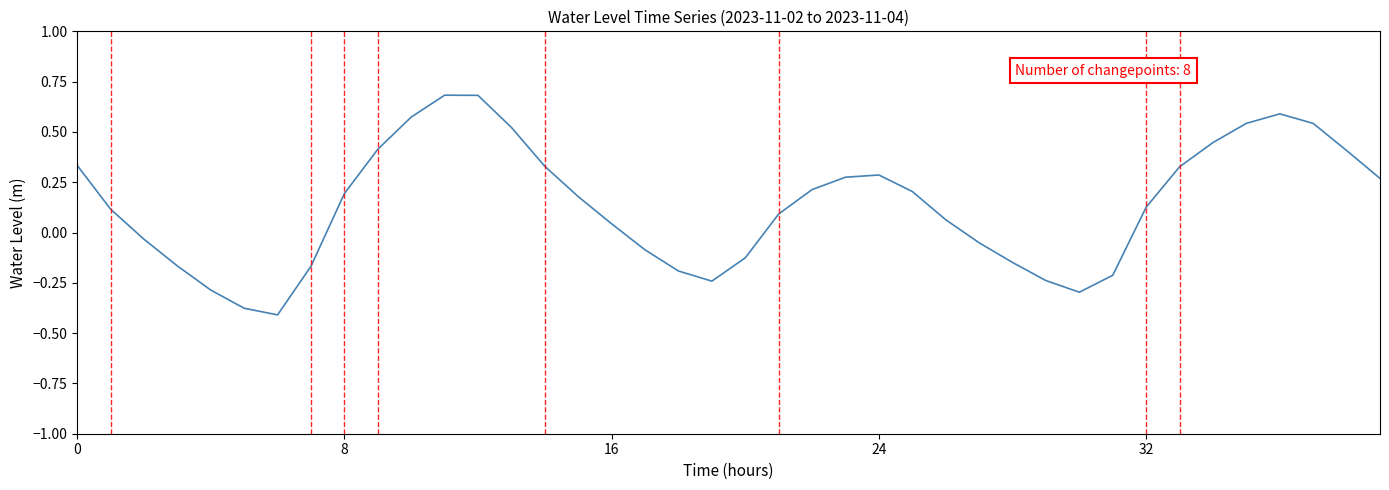

What is the greatest value displayed?

0.7